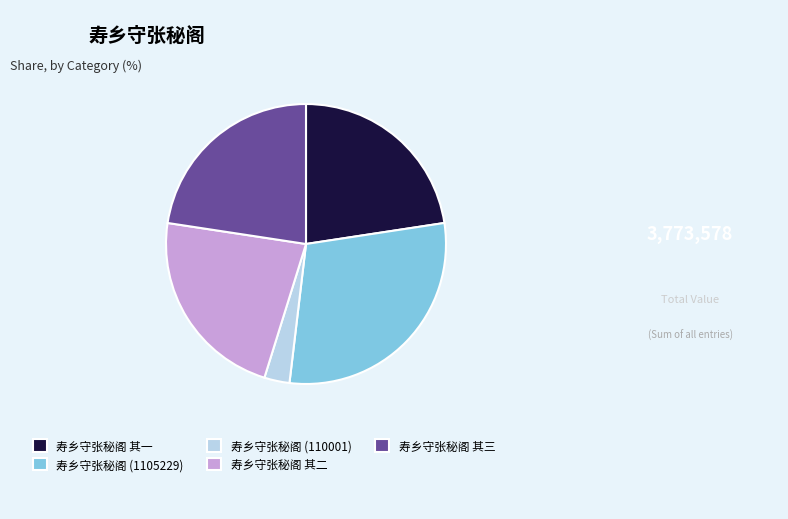

How many segments does this pie chart have?

5